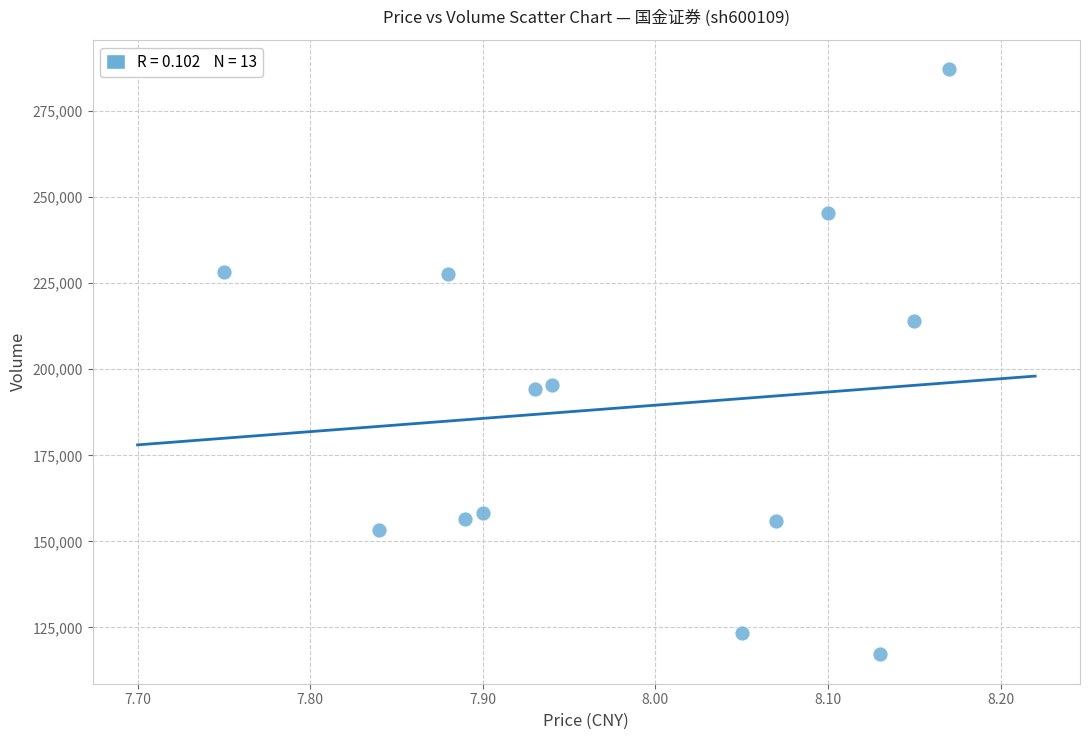

What is the range of Y values (max minus min)?

170009